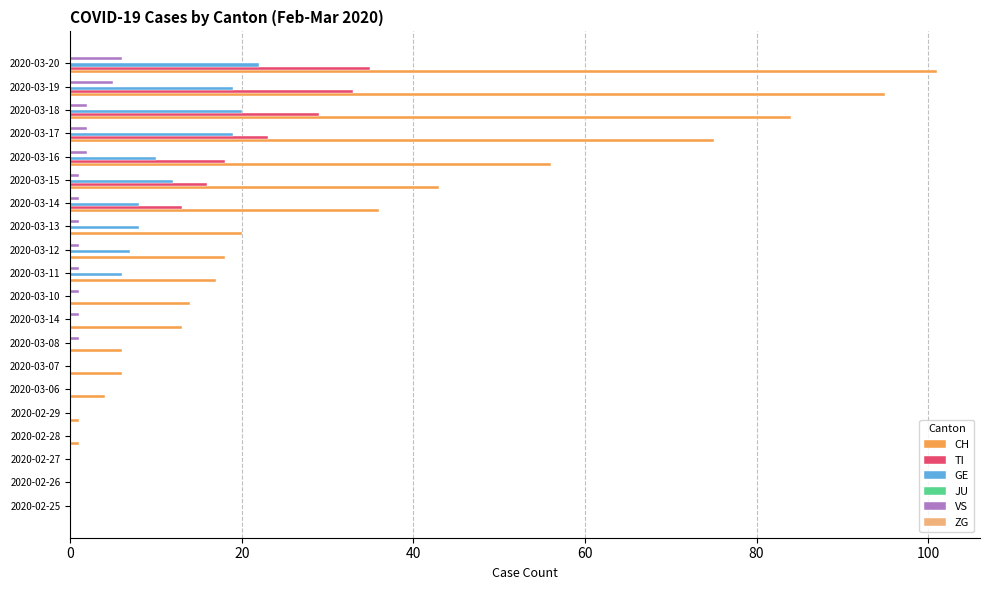

How many data points does each series have?

20